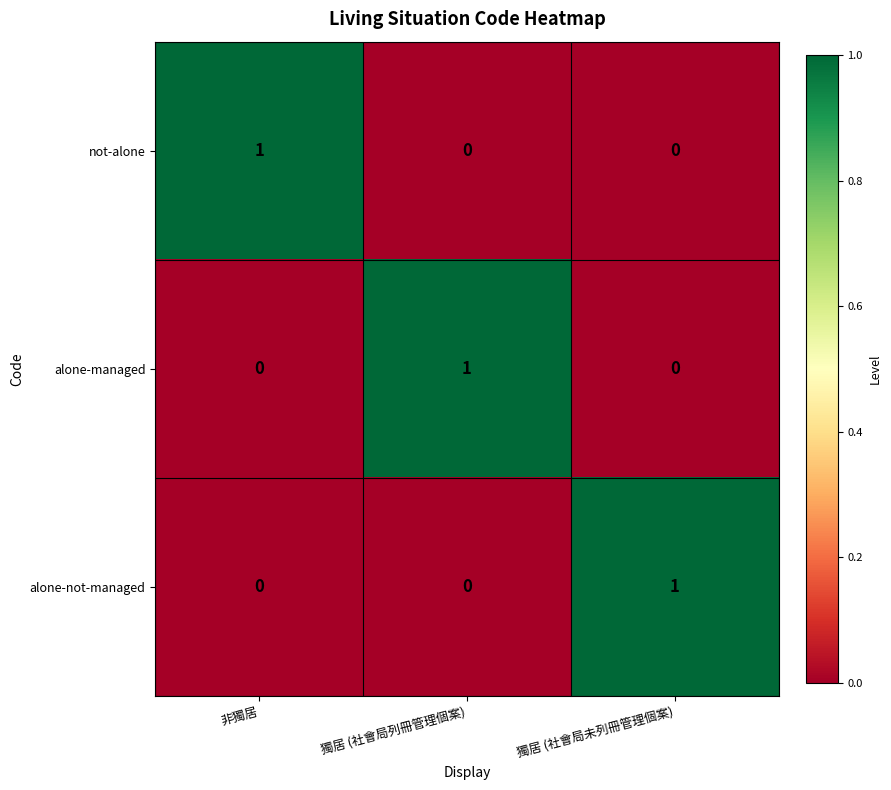

Reading right to left, what are all the values shown in this chart?

not-alone: 獨居 (社會局未列冊管理個案)=0	獨居 (社會局列冊管理個案)=0	非獨居=1
alone-managed: 獨居 (社會局未列冊管理個案)=0	獨居 (社會局列冊管理個案)=1	非獨居=0
alone-not-managed: 獨居 (社會局未列冊管理個案)=1	獨居 (社會局列冊管理個案)=0	非獨居=0